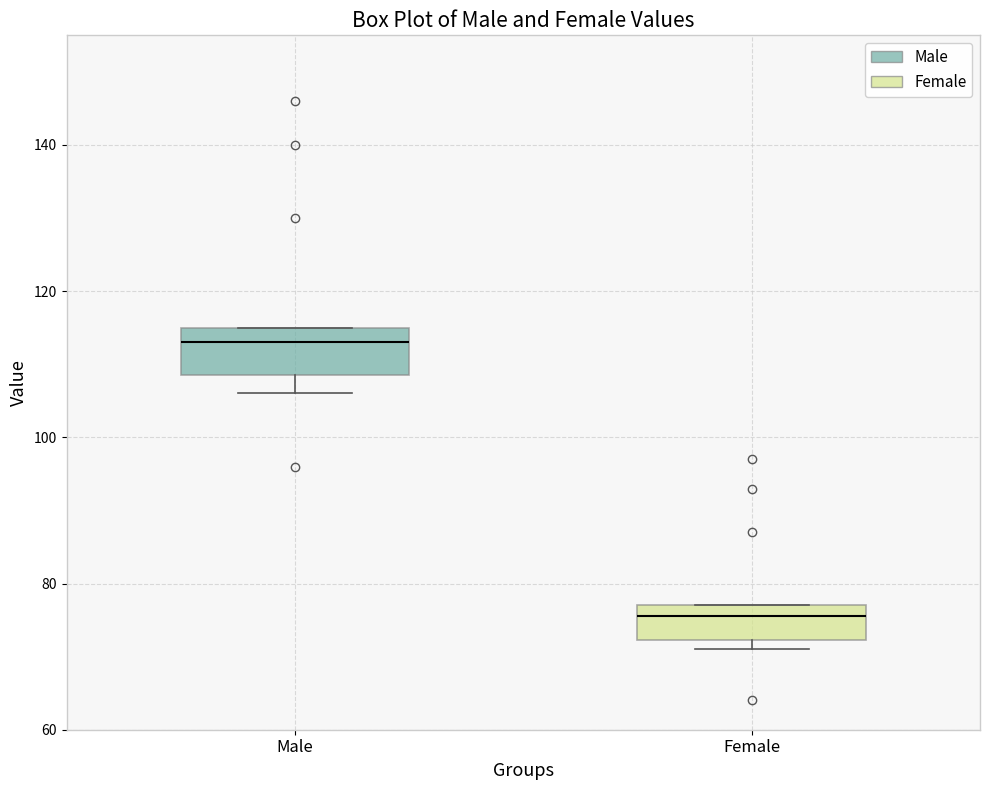

Where is the lower edge of the box for Male on the y-axis? The values are not printed on the chart, so give them approximately, as read against the axis.

108